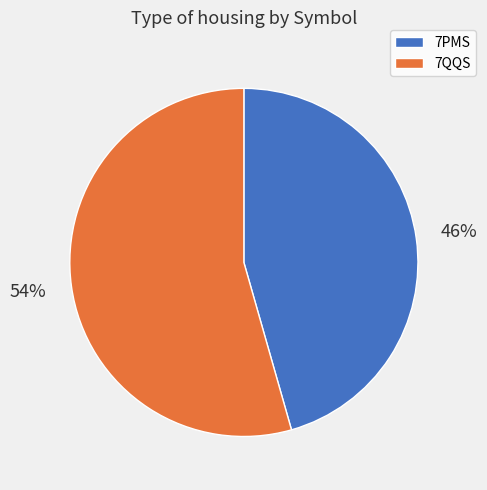

To the nearest percent, what percentage of the pie is 7QQS?

54%